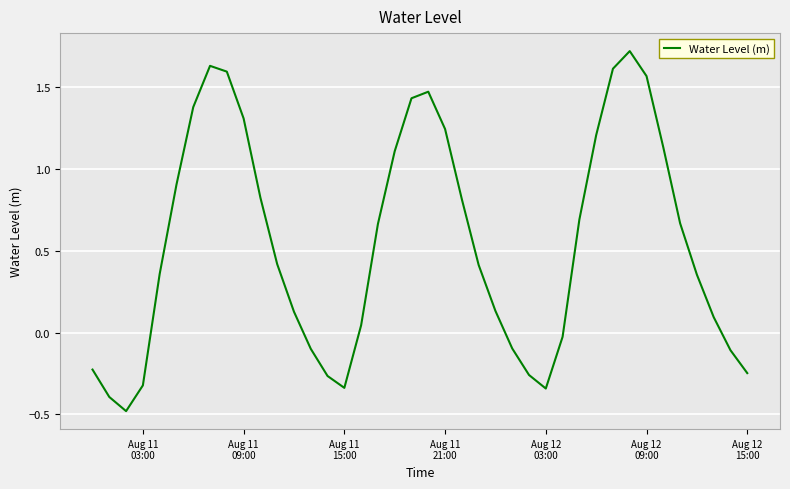

What is the greatest value displayed?

1.7